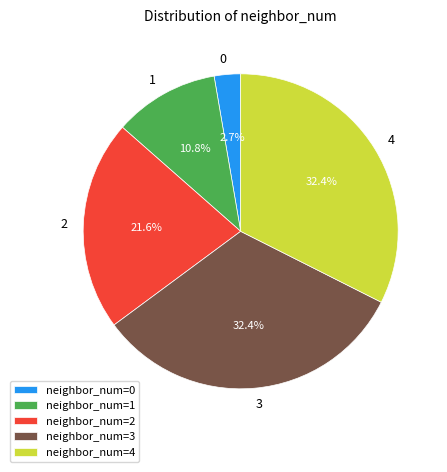

The 4 slice represents 32% of the pie. True or false?

True